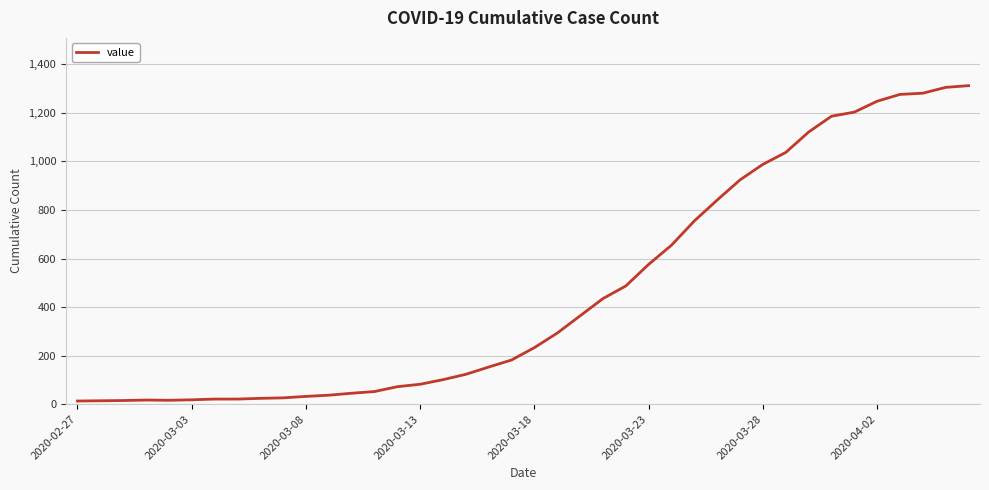

What is the maximum value shown in the chart?

1312